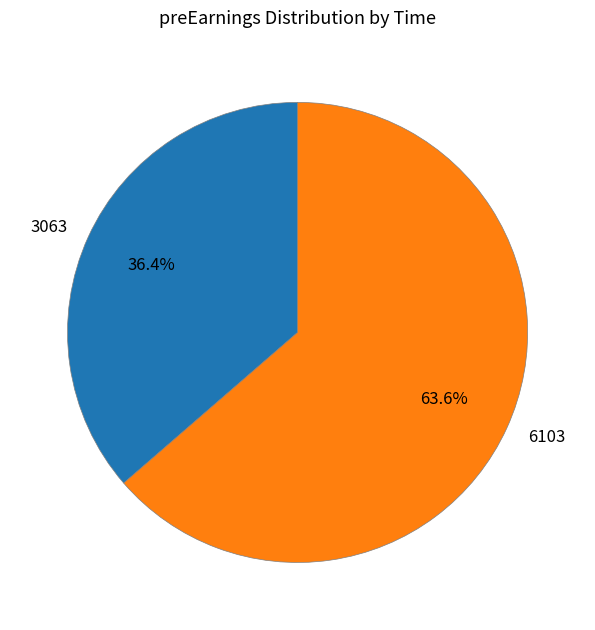

How much of the chart is everything except 3063?

63.6%